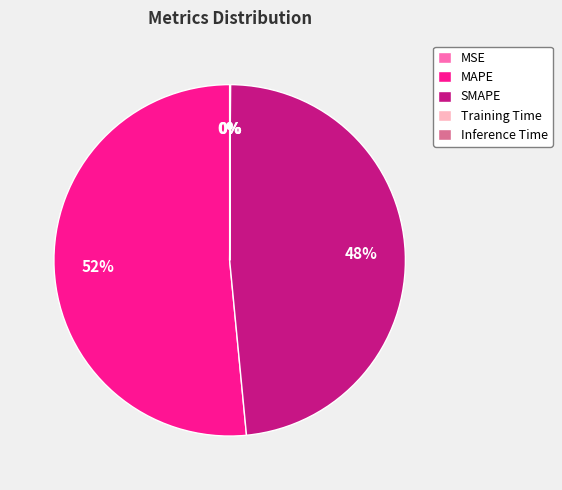

To the nearest percent, what is the average slice percentage?

20%